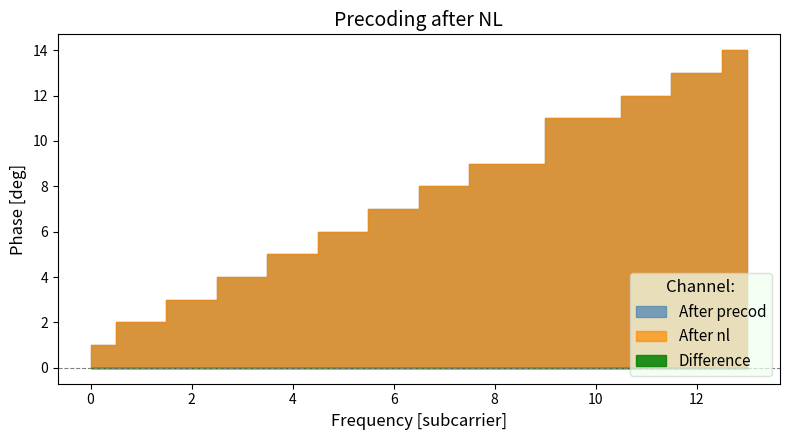

How many distinct data groups are displayed?

3